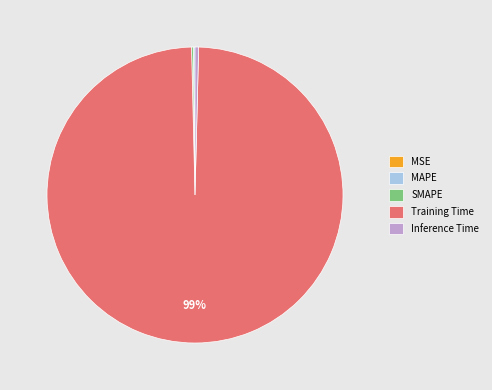

Does Training Time account for over 50% of the chart?

Yes